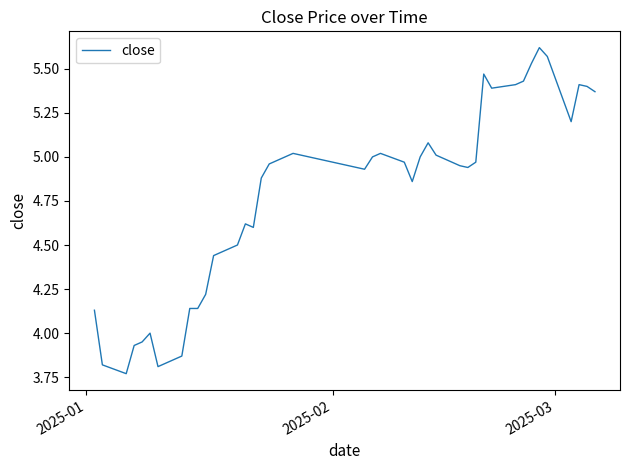

How many lines are shown in the chart?

1